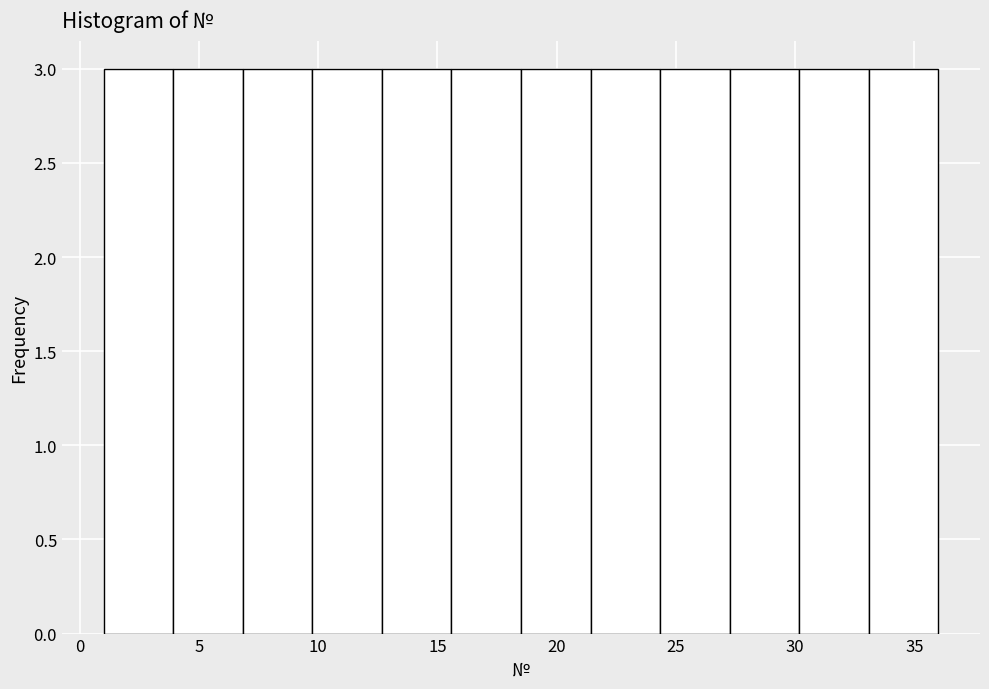

Reading left to right, list every bar in this chart as the range it spans on the x-axis followed by its height. Neither the bar edges nor the heights are printed on the chart, so give them approximately, as read against the axes.

1.0 to 4.0: 3
4.0 to 7.0: 3
7.0 to 10.0: 3
10.0 to 12.5: 3
12.5 to 15.5: 3
15.5 to 18.5: 3
18.5 to 21.5: 3
21.5 to 24.5: 3
24.5 to 27.5: 3
27.5 to 30.0: 3
30.0 to 33.0: 3
33.0 to 36.0: 3